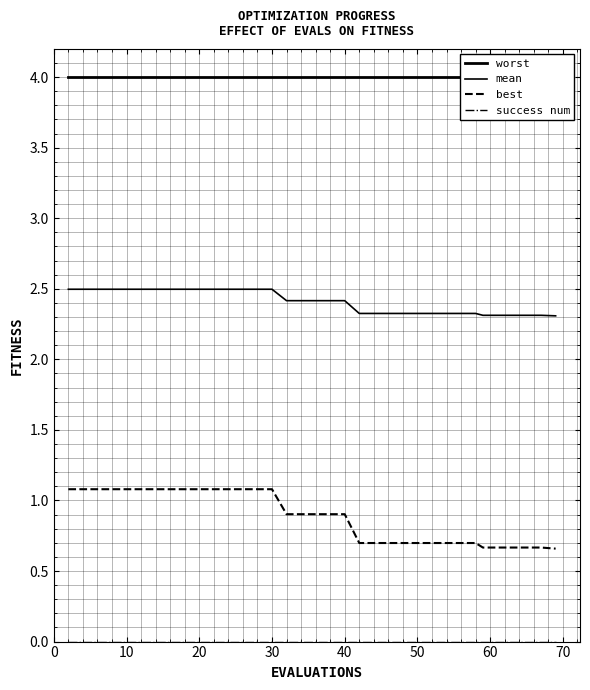

What is the sum of all mean values?

48.1